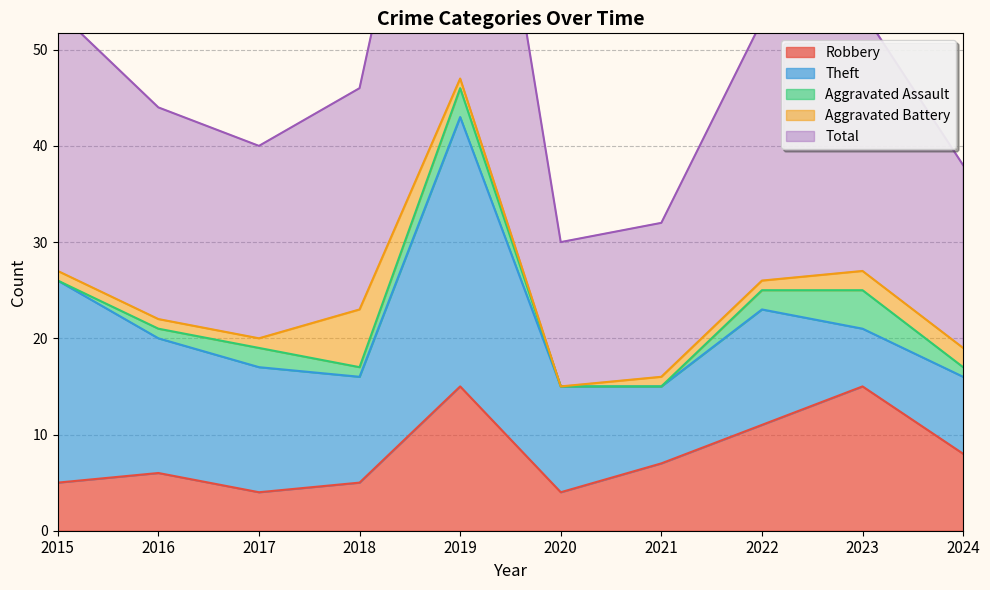

What is the maximum value shown in the chart?

47